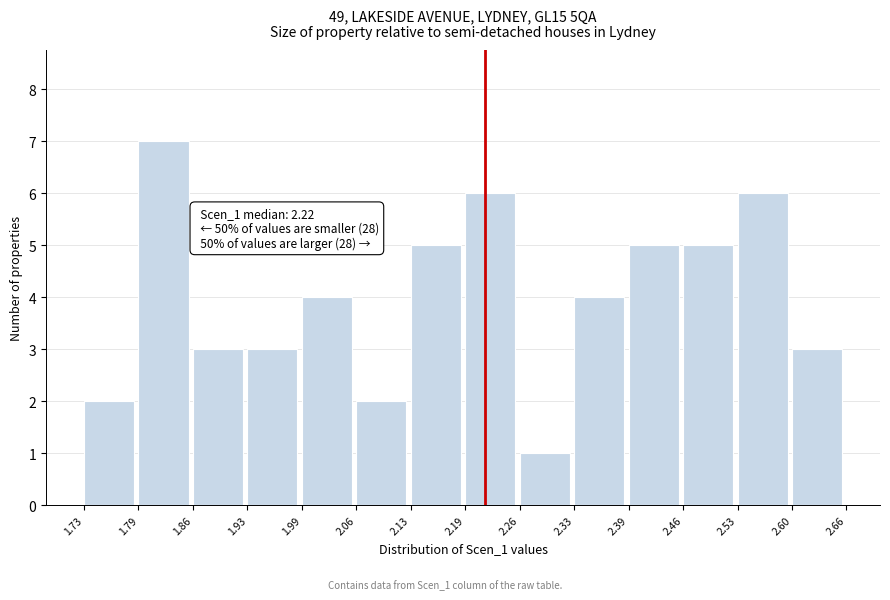

Which range on the x-axis has the tallest bar?

1.79 to 1.86